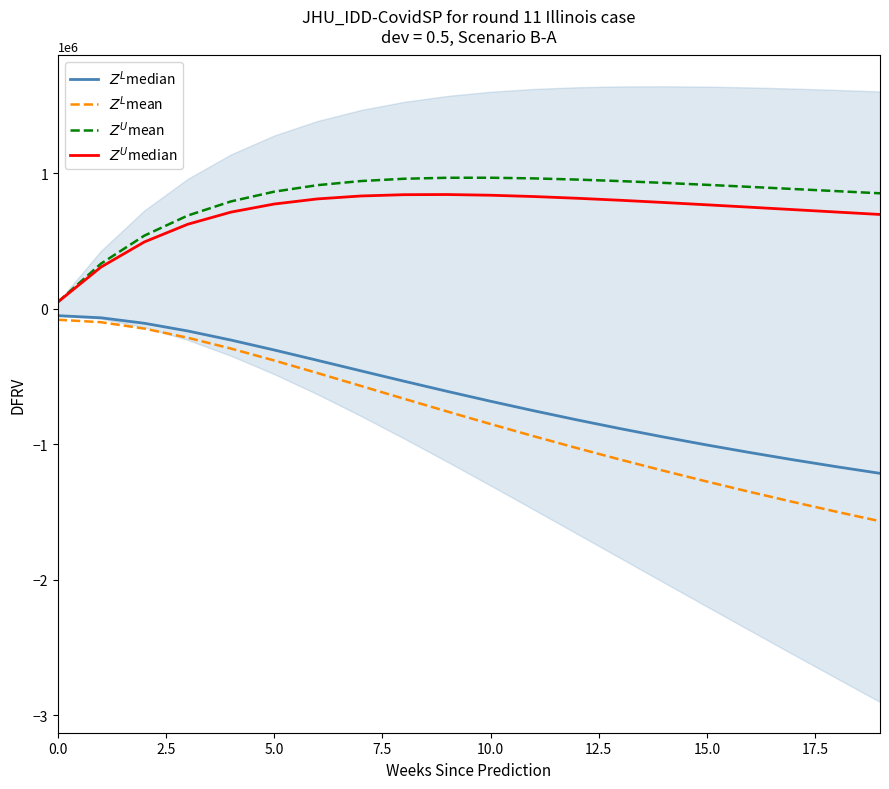

Which category has the highest value across all series?

10